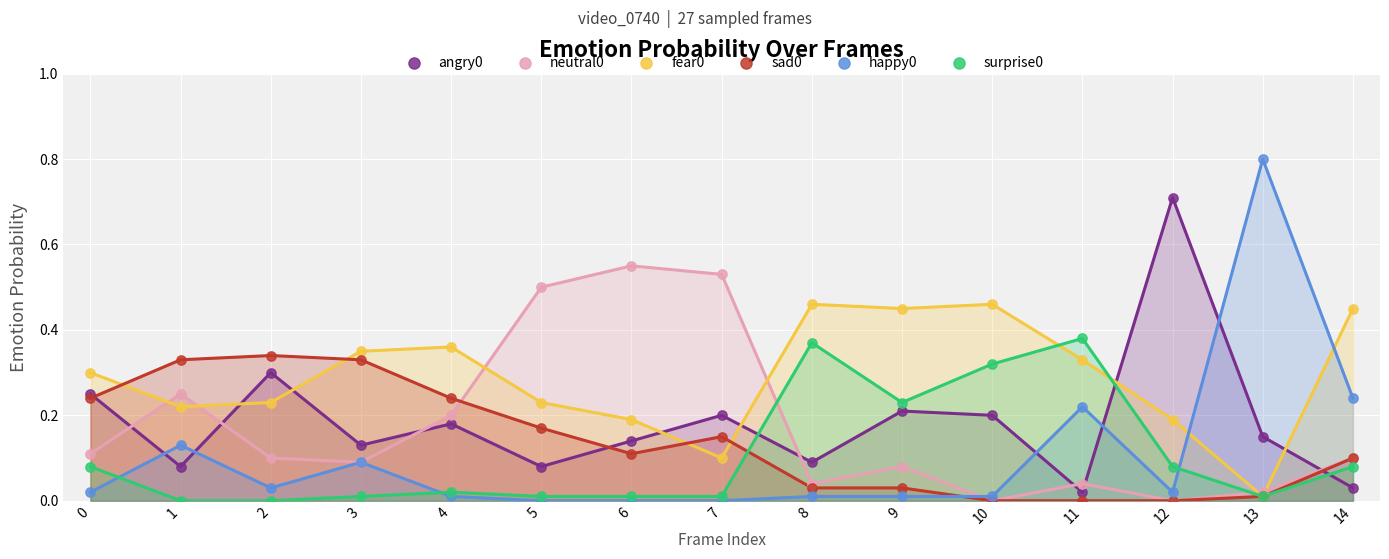

Which series has the widest spread of Y values?

happy0